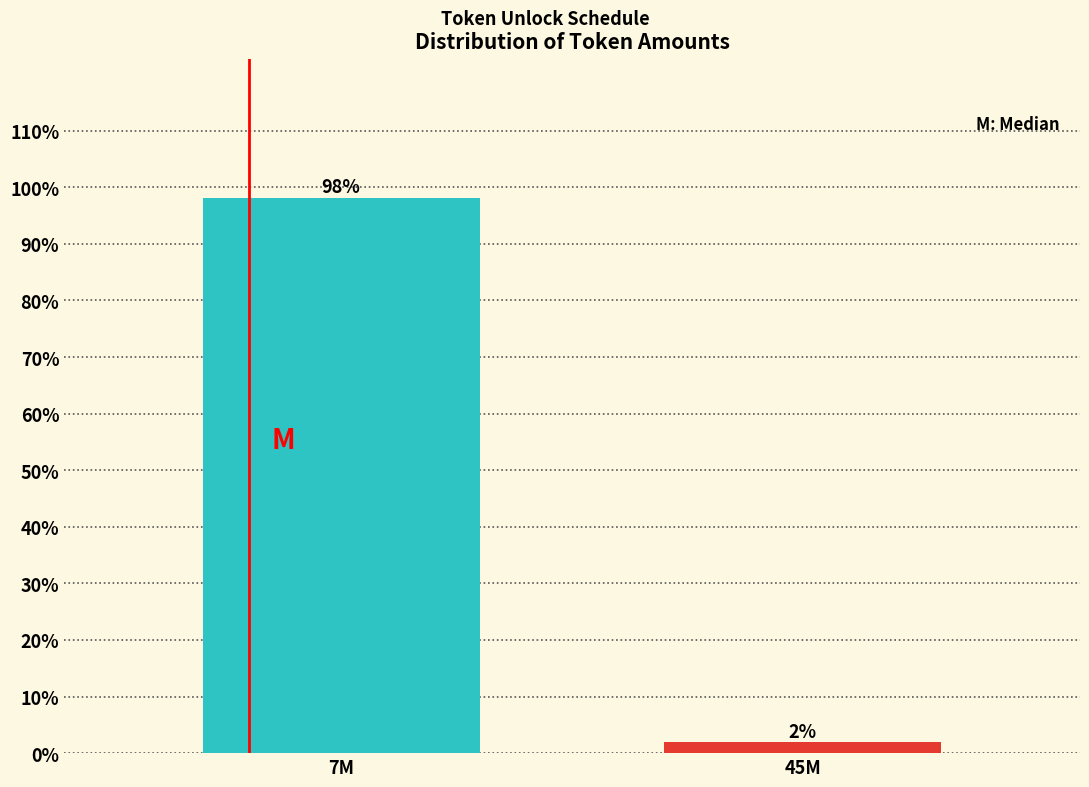

Between 7M and 45M, which is larger?

7M